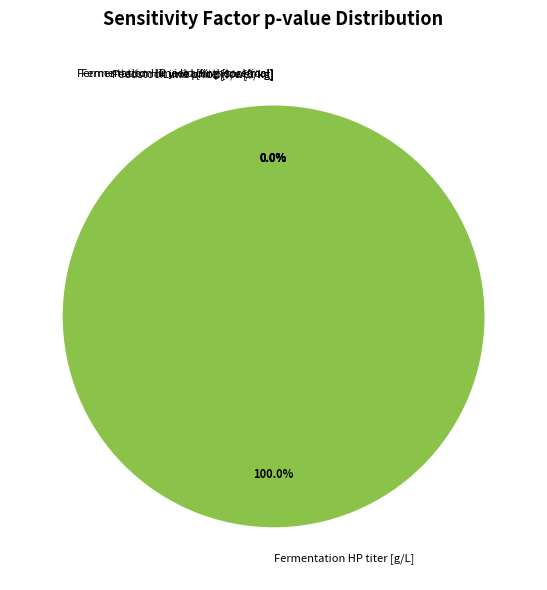

Is there any slice that represents more than half of the pie?

Yes